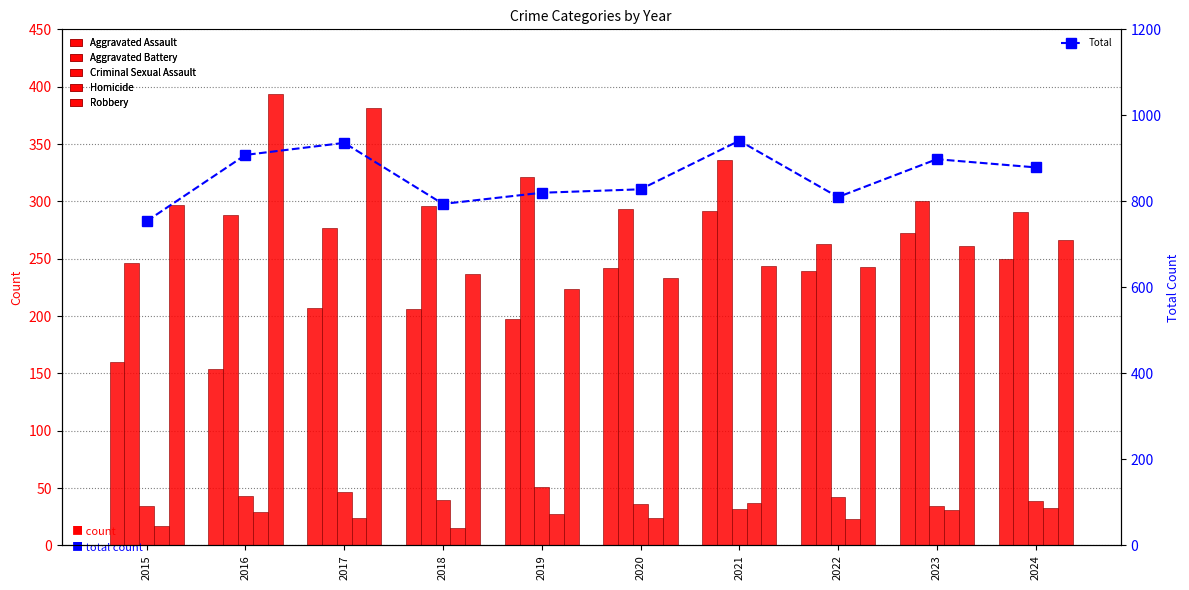

At which label is Robbery closest to 309?

2015